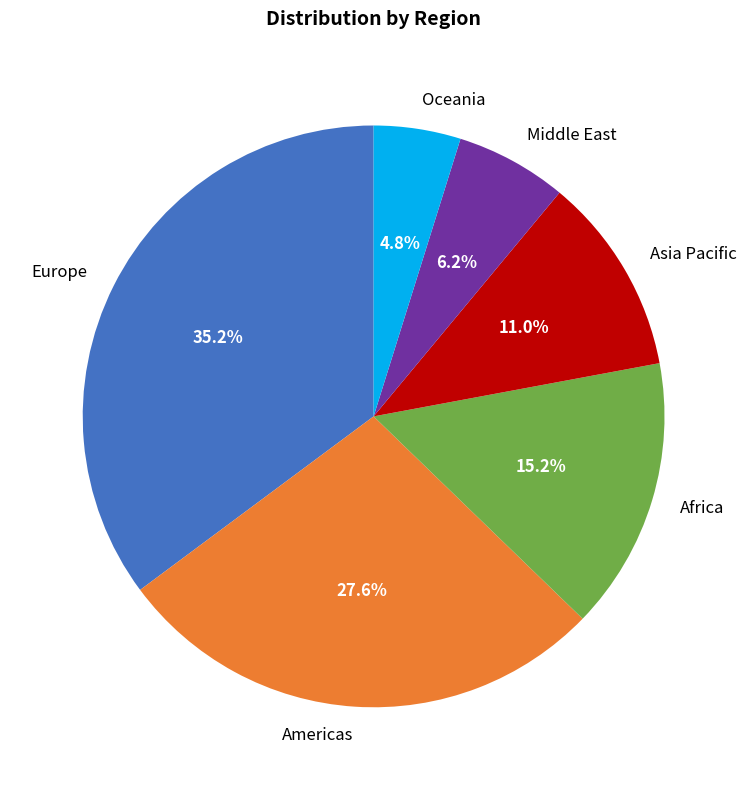

The Europe slice represents 35% of the pie. True or false?

True